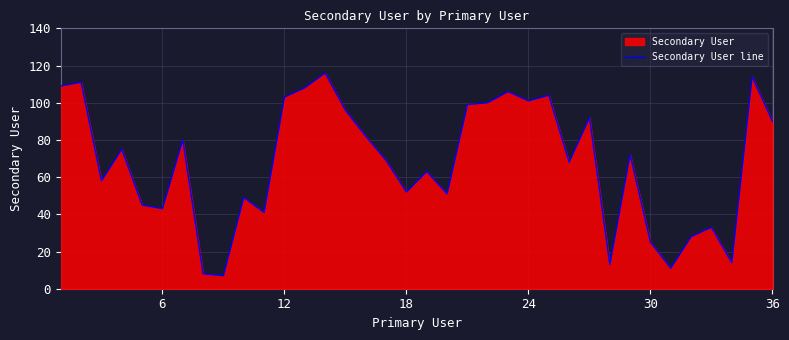

What is the difference between the values at 36 and 30?

65